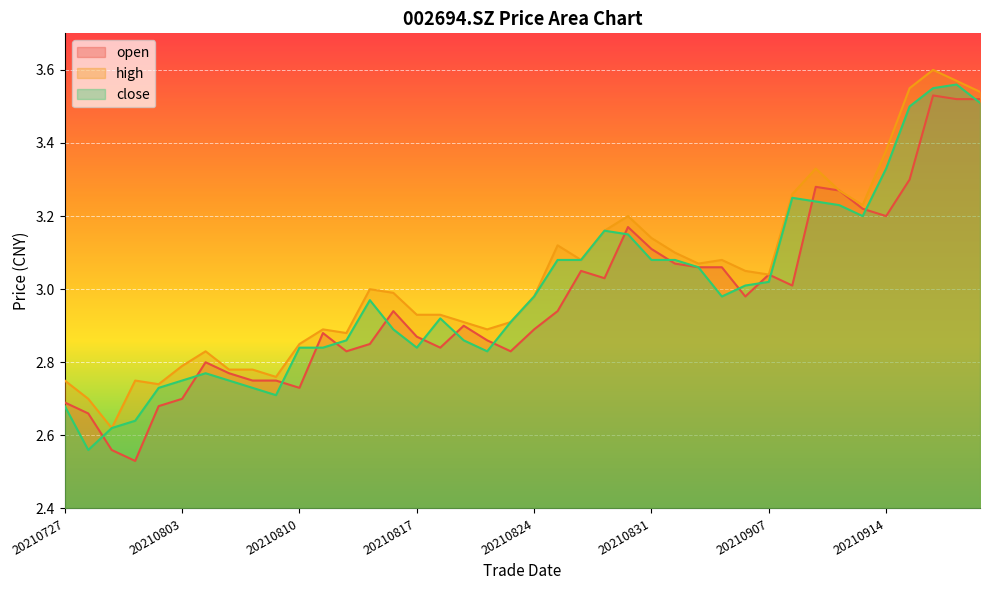

What is the difference between the maximum and minimum values in the high series?

1.0